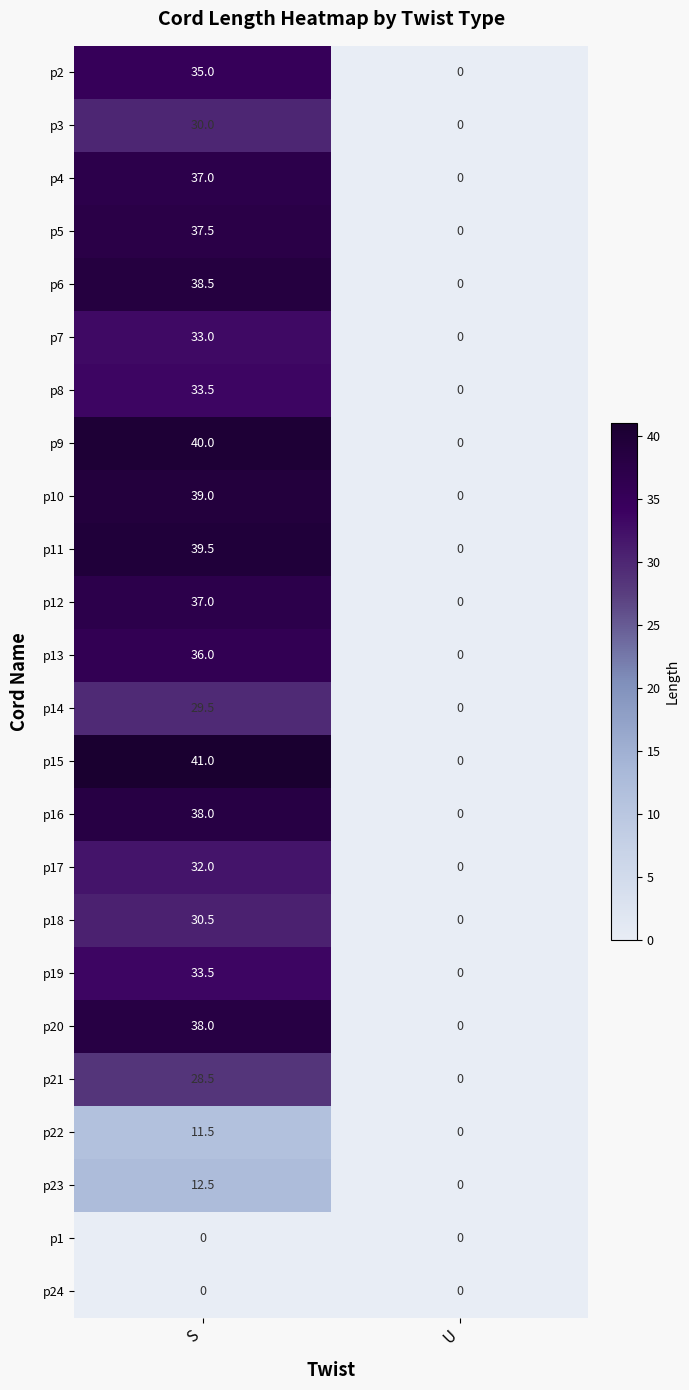

At which label does p11 first exceed 39?

S